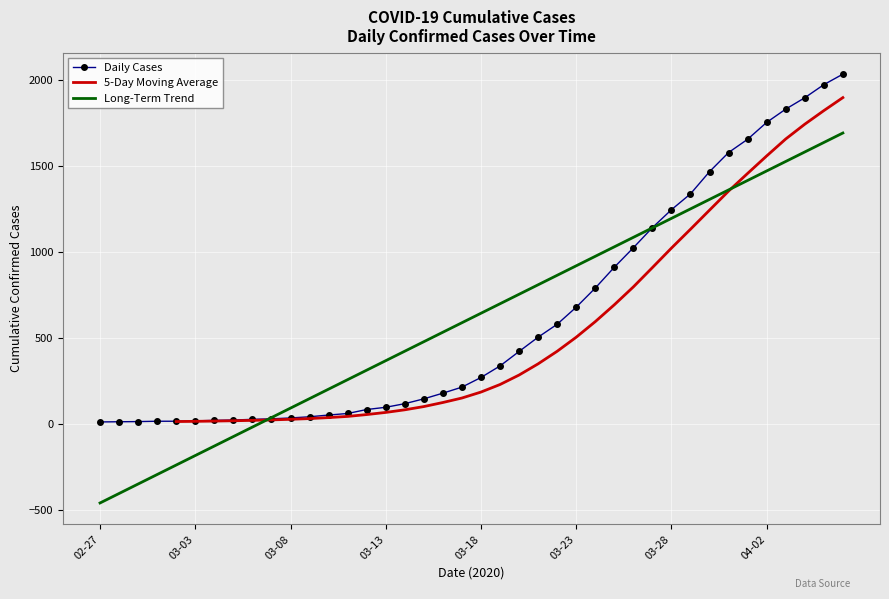

What is the change in value from 2020-03-22 to 2020-04-03?

+1249